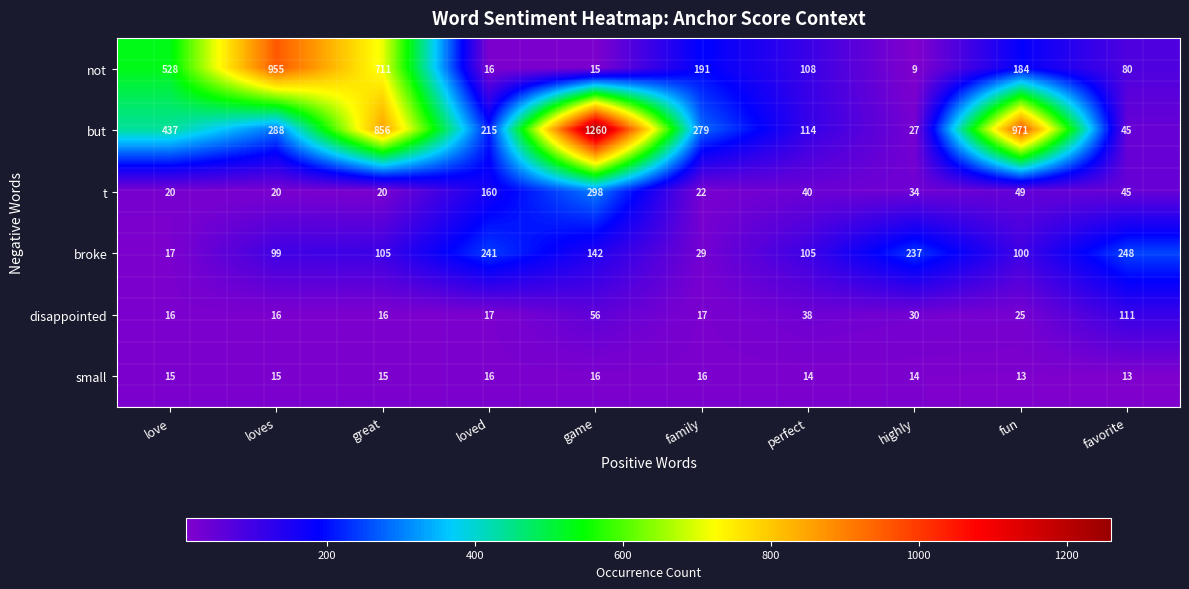

What is the sum of all small values?

147